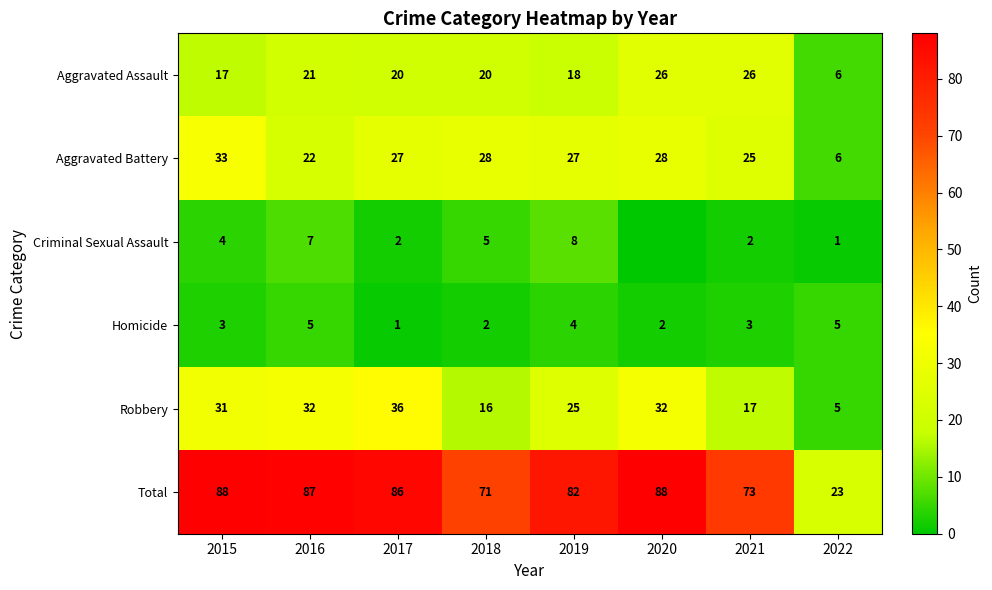

What is the sum of the Homicide values at 2019 and 2018?

6